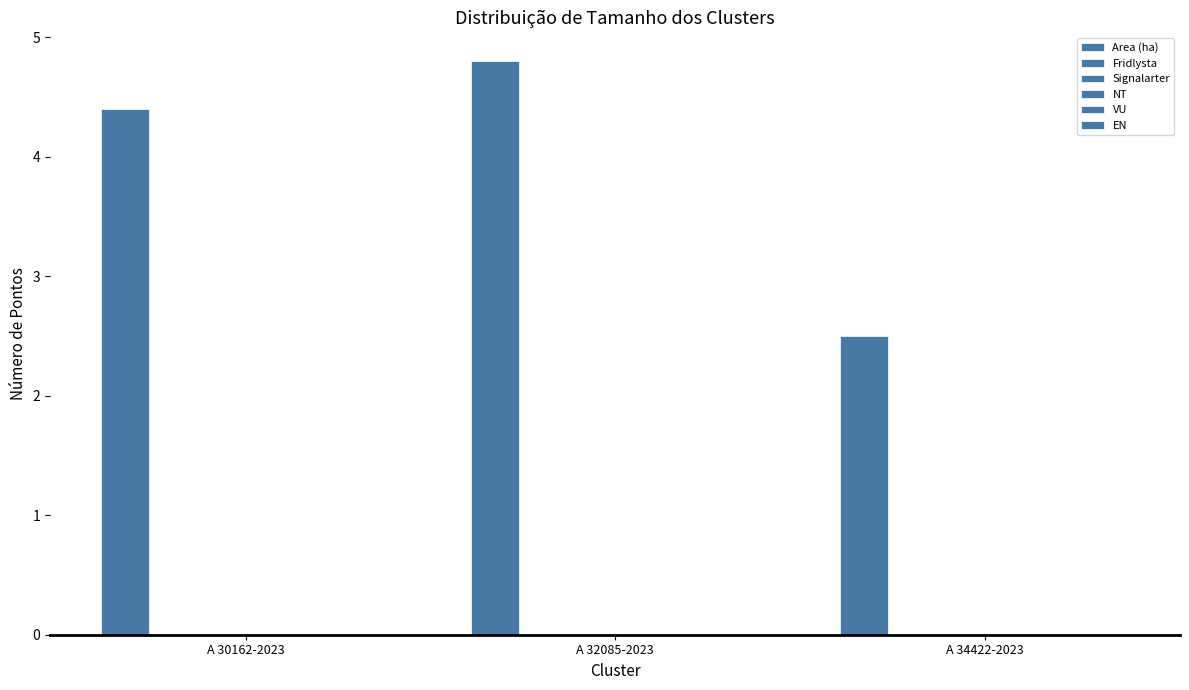

How many bars are there in total?

3